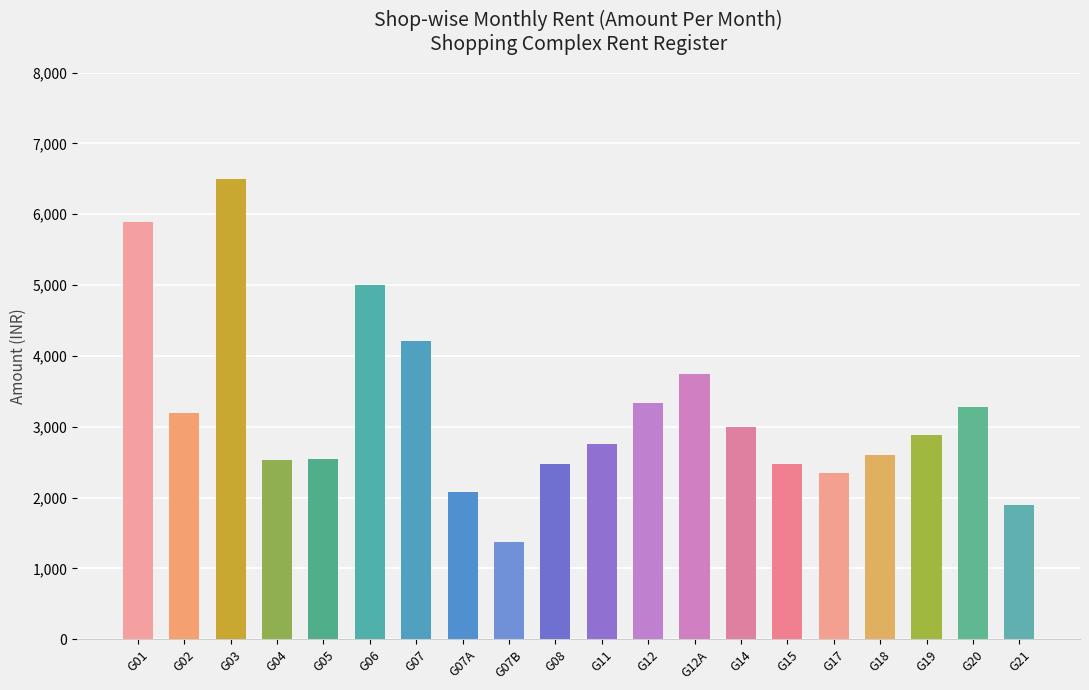

What is the value of the 14th bar from the left?

2996